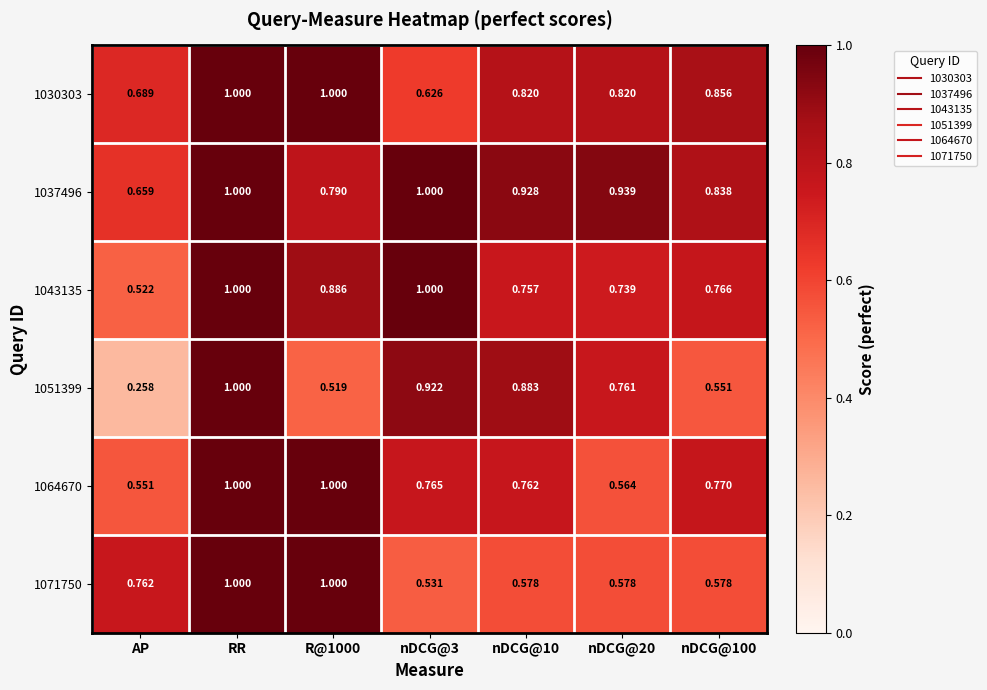

At nDCG@20, list the series in order from largest to smallest.

1037496, 1030303, 1051399, 1043135, 1071750, 1064670